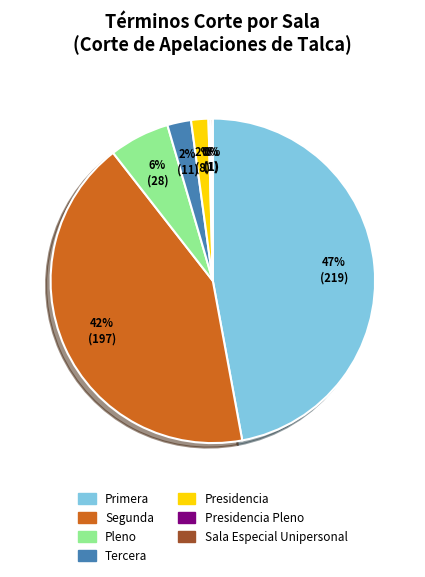

Is there any slice that represents more than half of the pie?

No